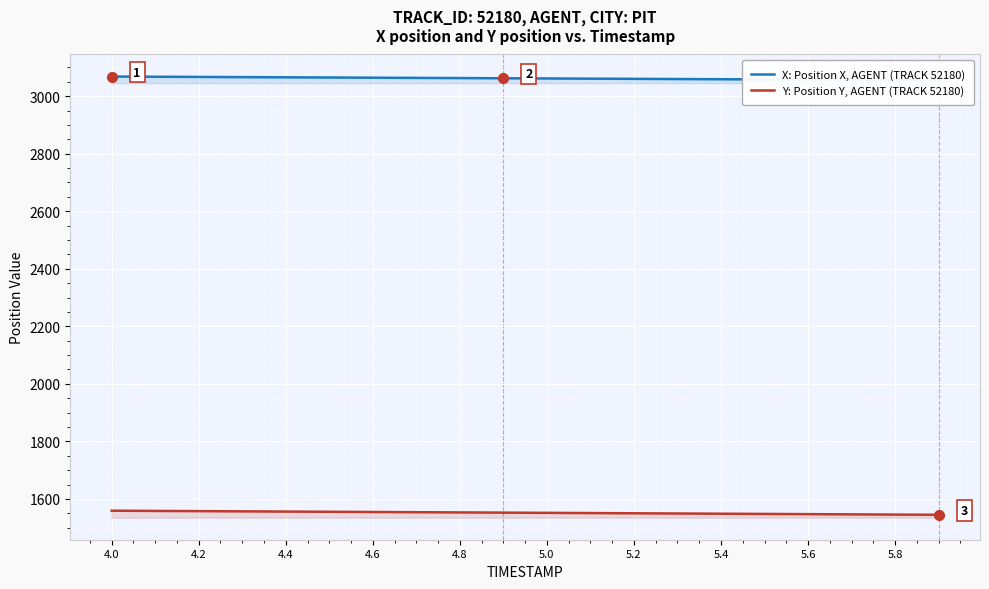

What is the average value of the X: Position X, AGENT (TRACK 52180) series?

3061.7